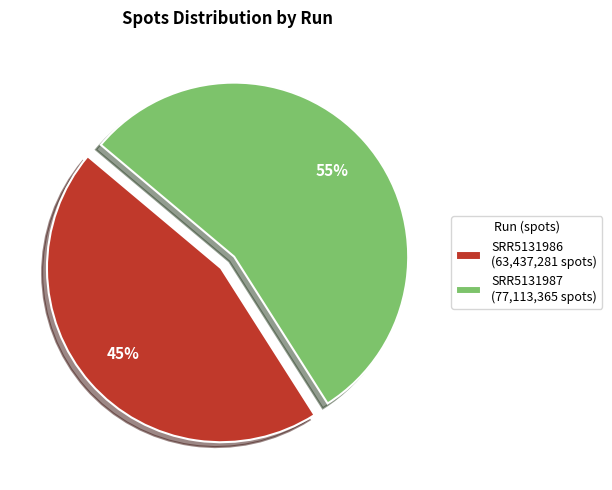

Between SRR5131987 (77,113,365 spots) and SRR5131986 (63,437,281 spots), which is larger?

SRR5131987 (77,113,365 spots)